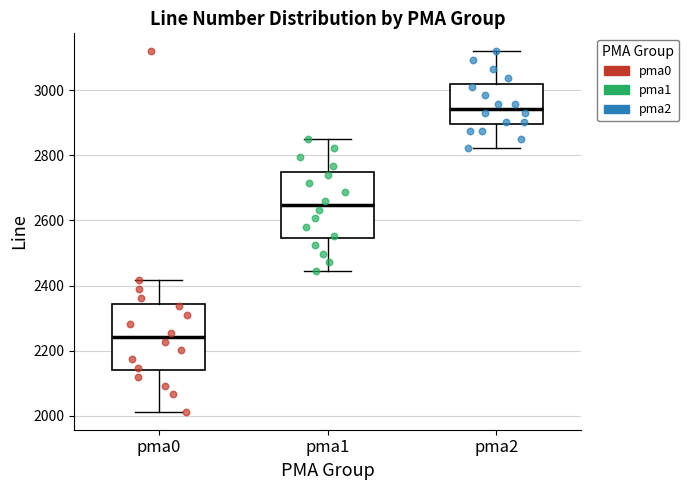

Reading left to right, read every box against the y-axis: the position of its median line, the range the box covers, and the ends of its whiskers. The values are not printed on the chart, so give them approximately, as read against the axis.

pma0: median 2240, box 2140 to 2340, whiskers 2020 to 2420
pma1: median 2640, box 2540 to 2740, whiskers 2440 to 2840
pma2: median 2940, box 2900 to 3020, whiskers 2820 to 3120